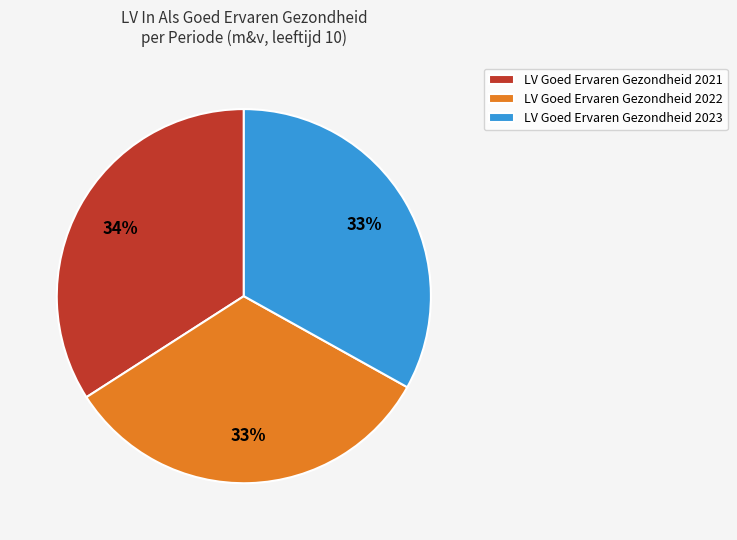

Is it true that LV Goed Ervaren Gezondheid 2022 is 33% of the pie?

True